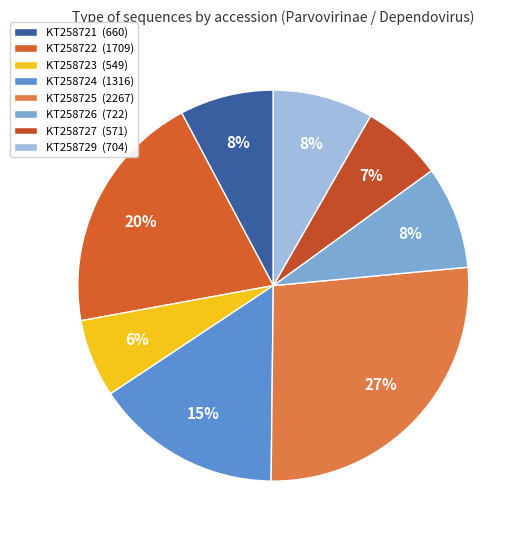

Which slice is the smallest?

KT258723